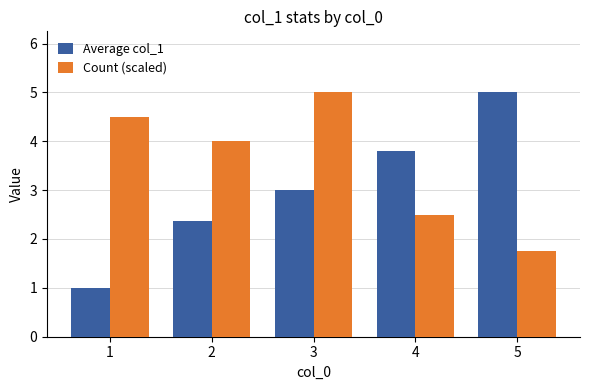

Rank the categories by Average col_1 value from highest to lowest.

5, 4, 3, 2, 1